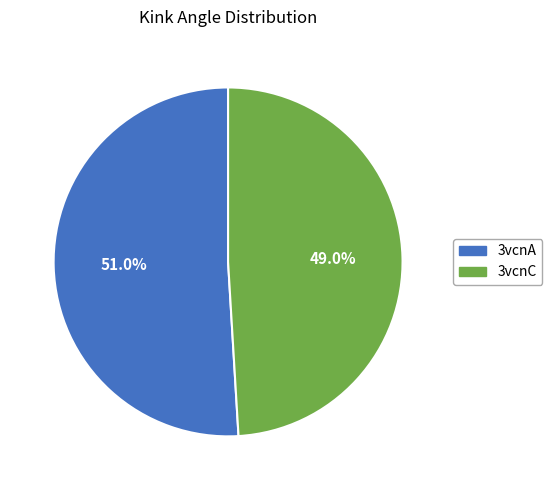

What is the majority slice?

3vcnA